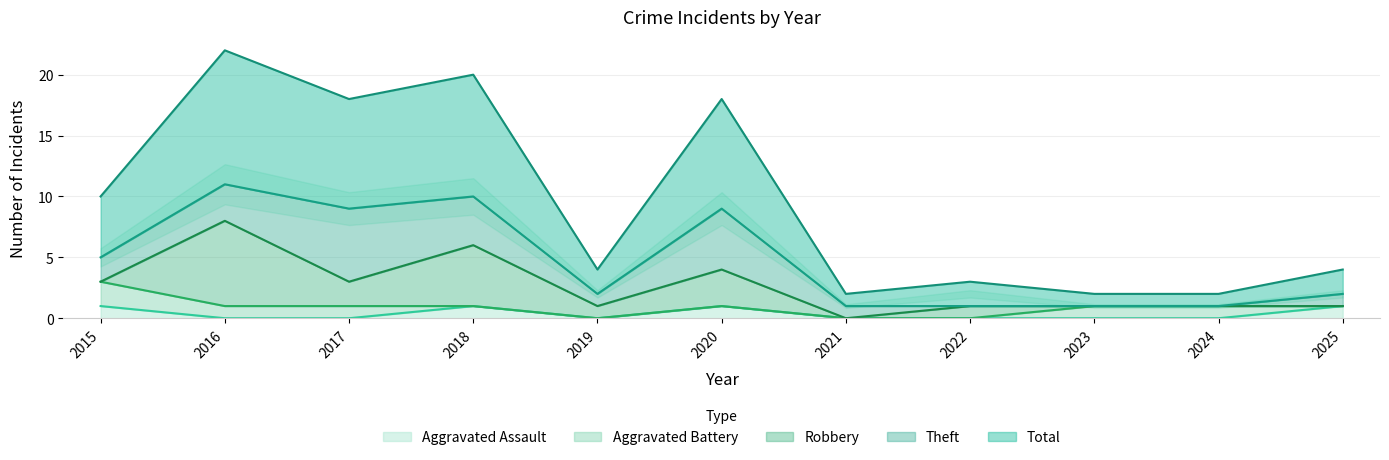

Between 2018 and 2023, which series saw the biggest shift?

Total